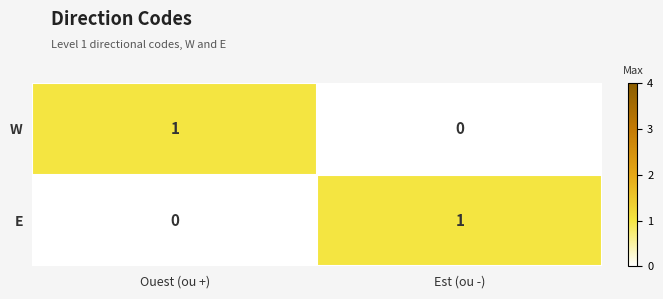

At which label is E closest to 0?

Ouest (ou +)